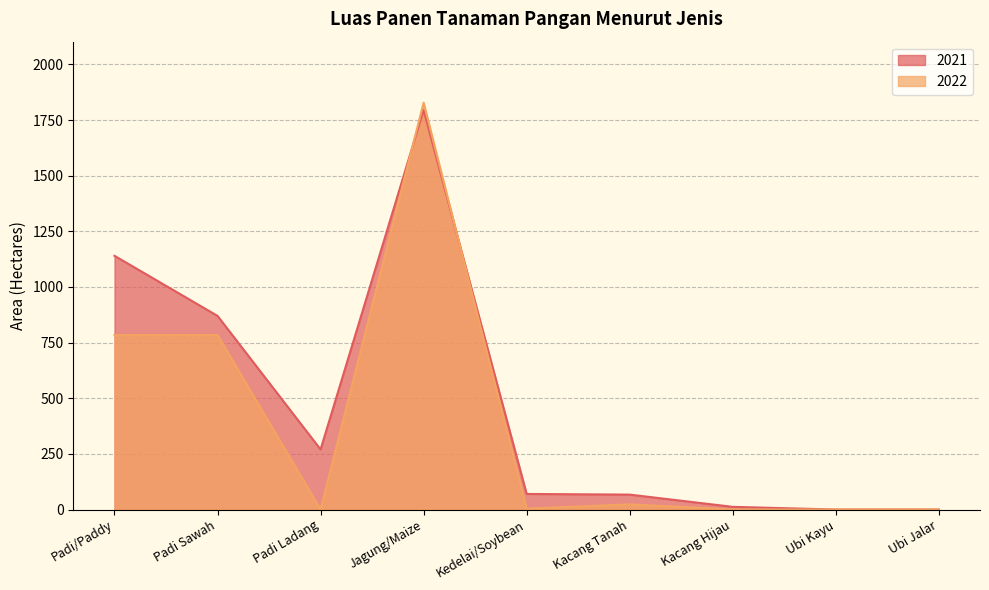

What is the difference between the 2021 values at Kacang Tanah and Jagung/Maize?

1728